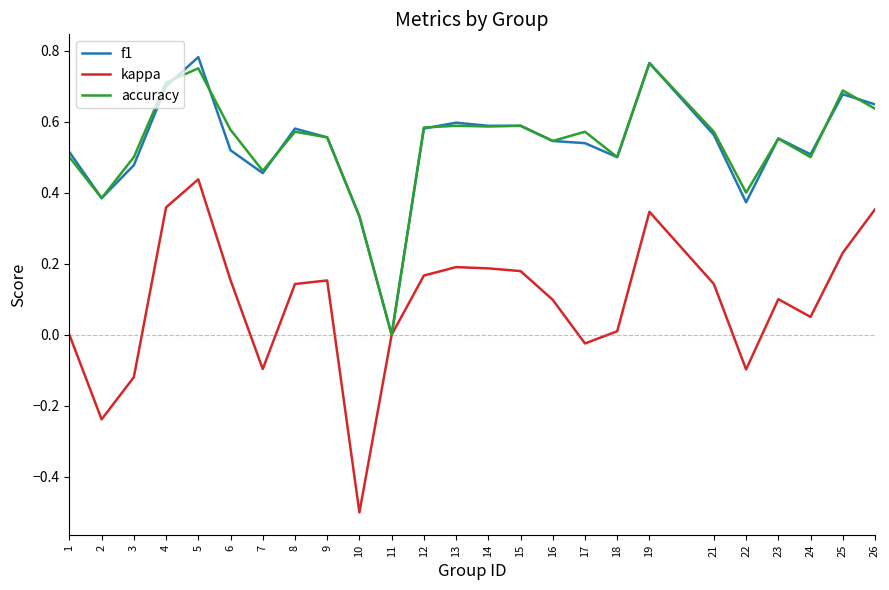

At which category is the sum across all series the highest?

5